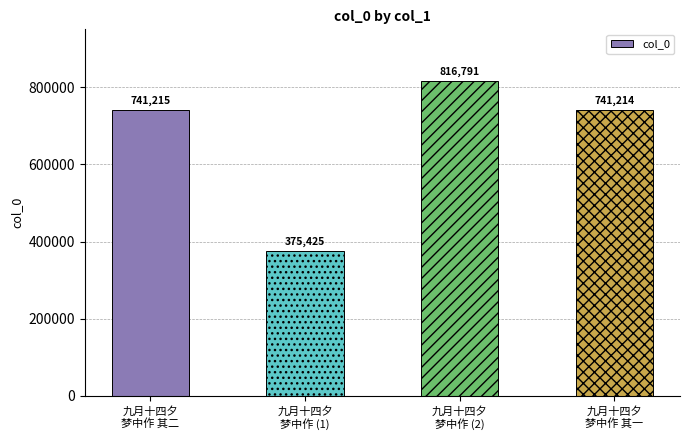

Reading left to right, list all the values displayed in this chart.

九月十四夕
梦中作 其二=741215	九月十四夕
梦中作 (1)=375425	九月十四夕
梦中作 (2)=816791	九月十四夕
梦中作 其一=741214